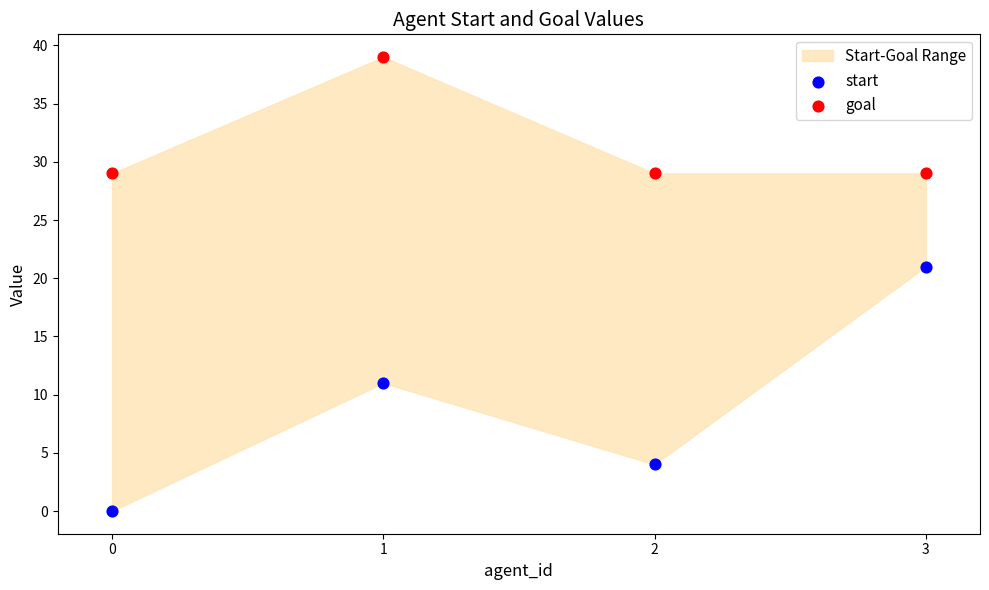

Across all data points, what is the range of Y values (max minus min)?

39